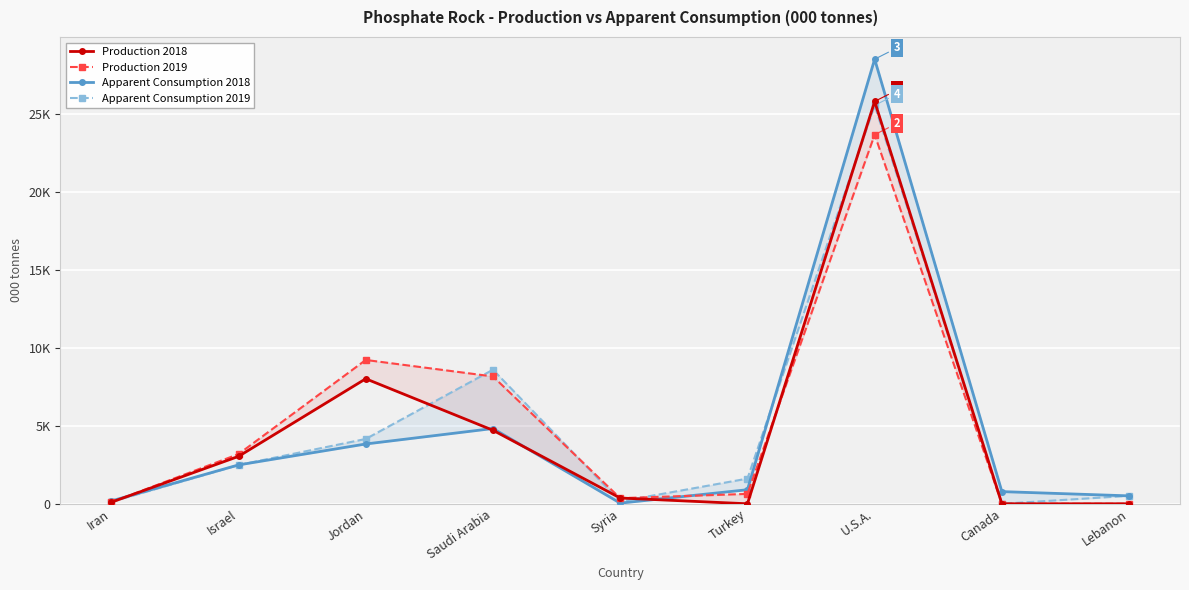

How many times do Production 2018 and Apparent Consumption 2019 cross each other?

5